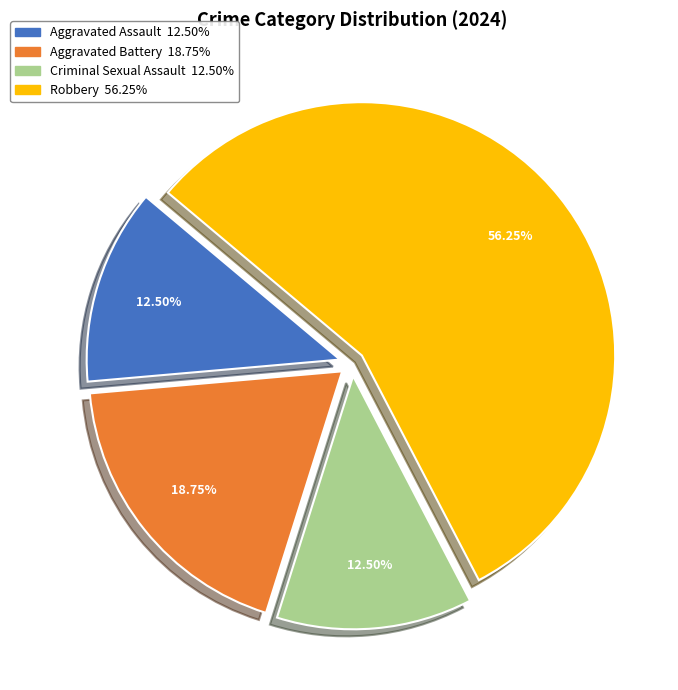

How many slices are in this pie chart?

4